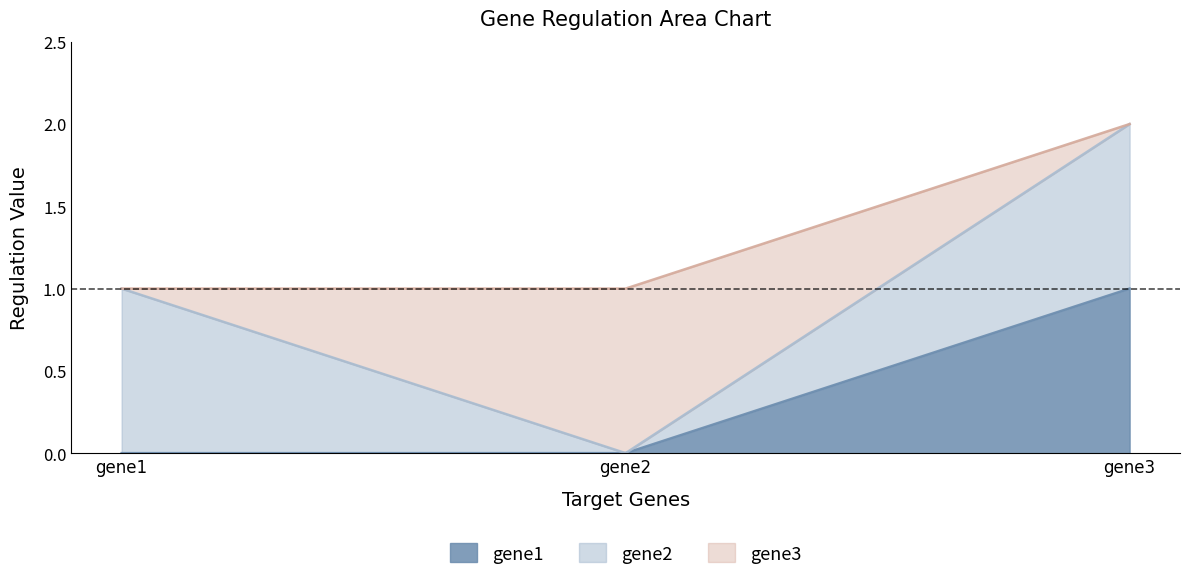

Rank the series by their maximum value, from lowest to highest.

gene1, gene2, gene3